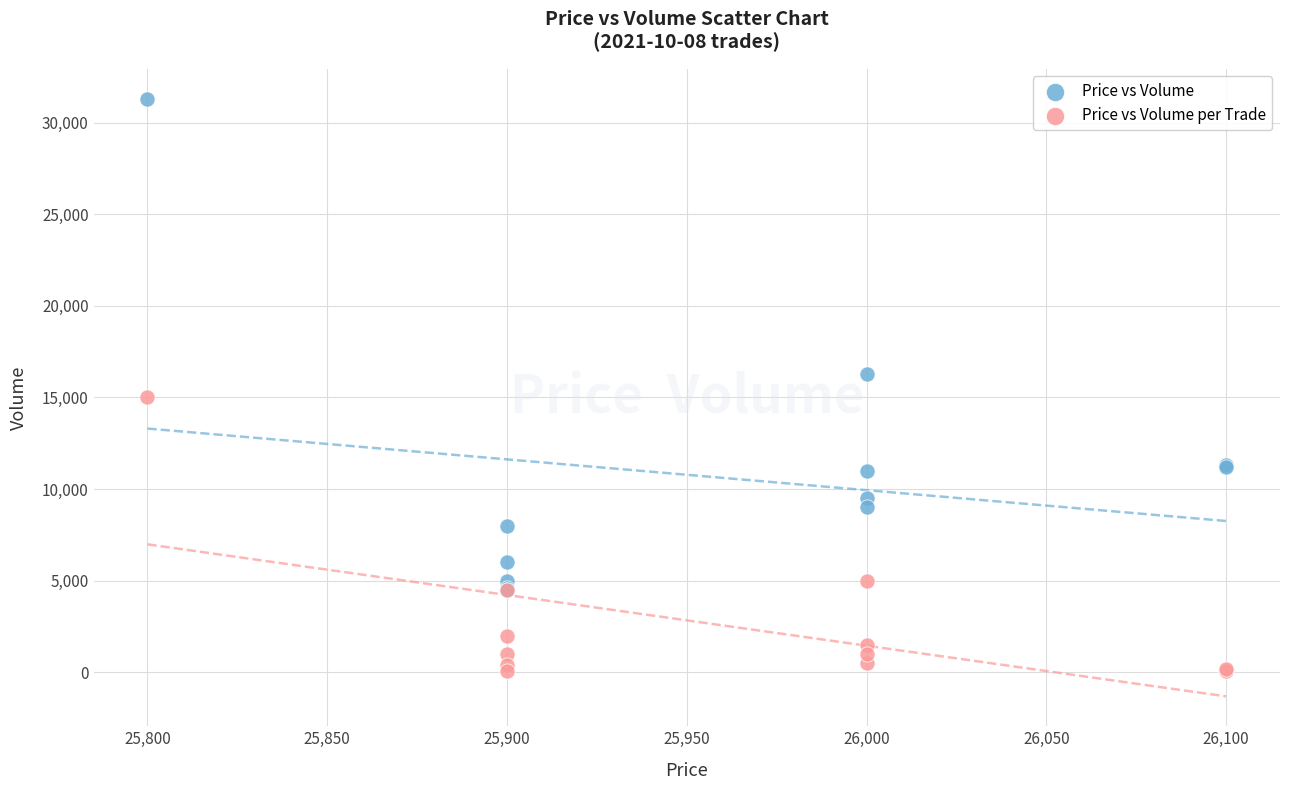

In the Price vs Volume per Trade series, what Y value is closest to 7550?

5000